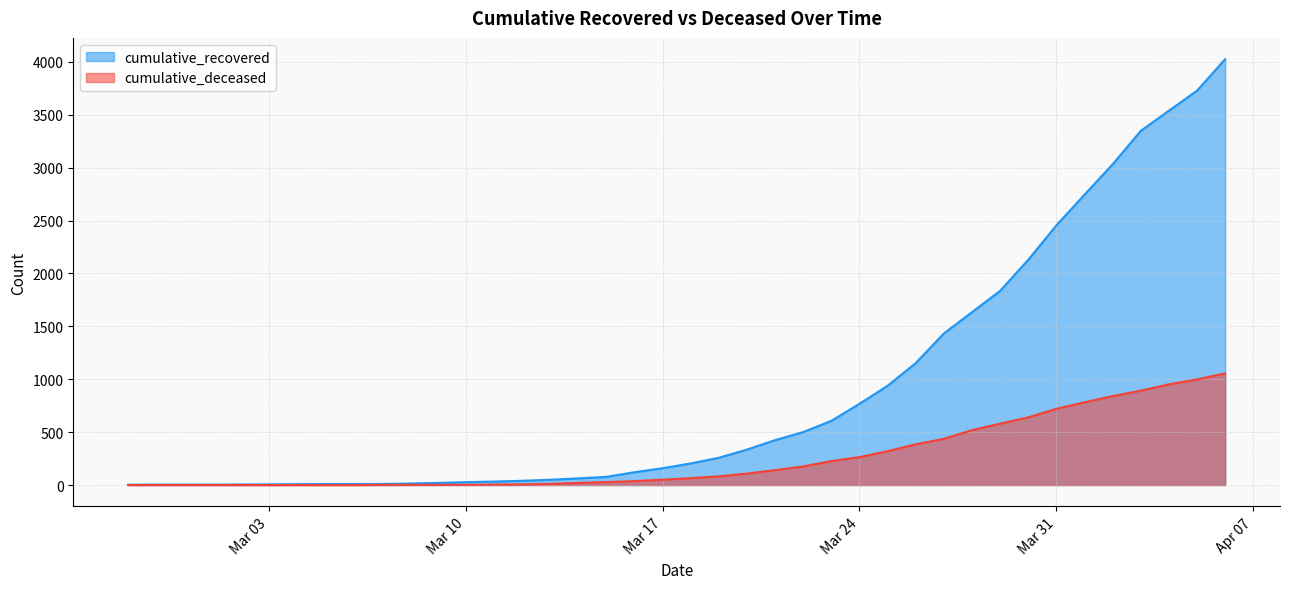

Rank the series by their average value, from highest to lowest.

cumulative_recovered, cumulative_deceased